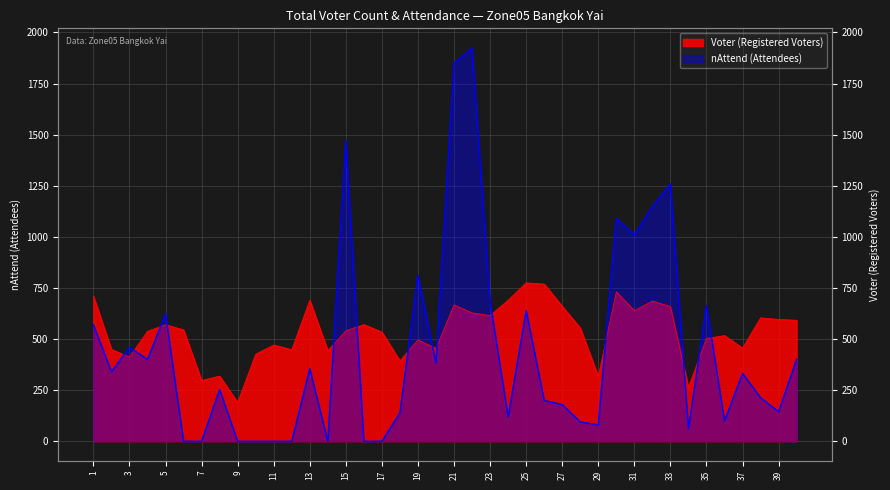

What is the value of the Voter point at the 27th from the left?

660